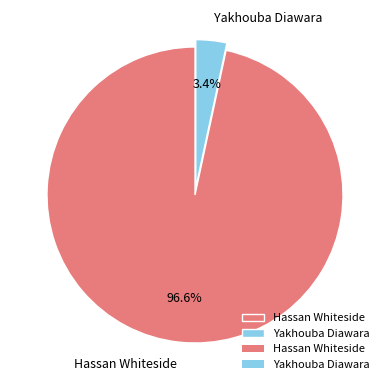

How many slices are in this pie chart?

2